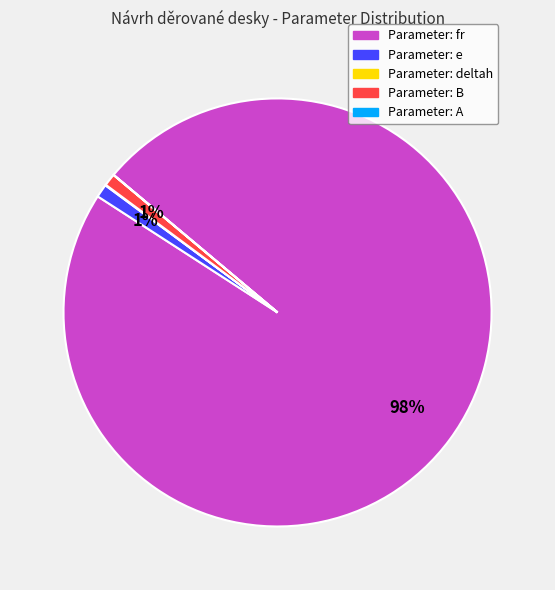

Is there a majority slice in this chart?

Yes